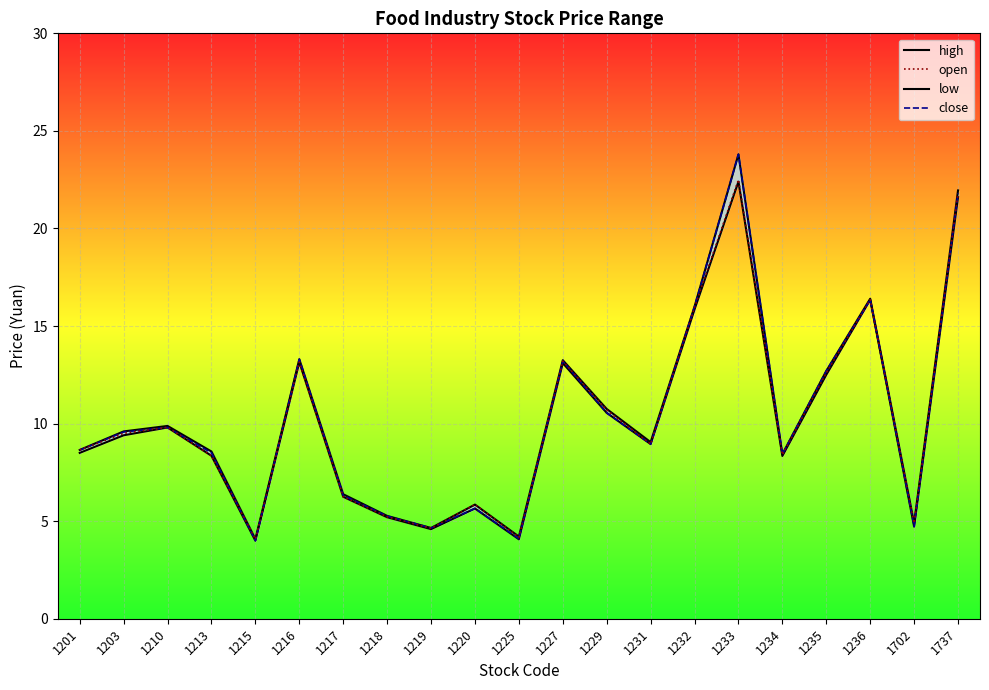

How many lines are shown in the chart?

4